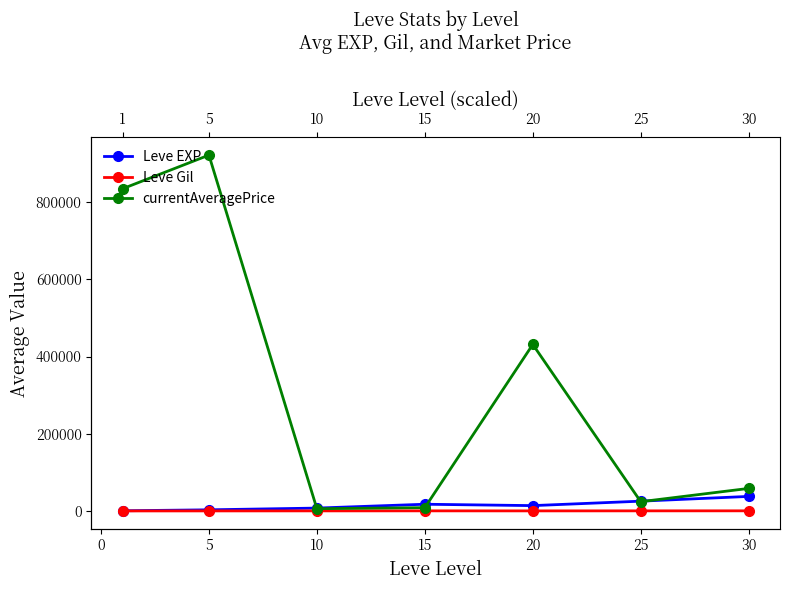

What is the sum of all currentAveragePrice values?

2284679.2